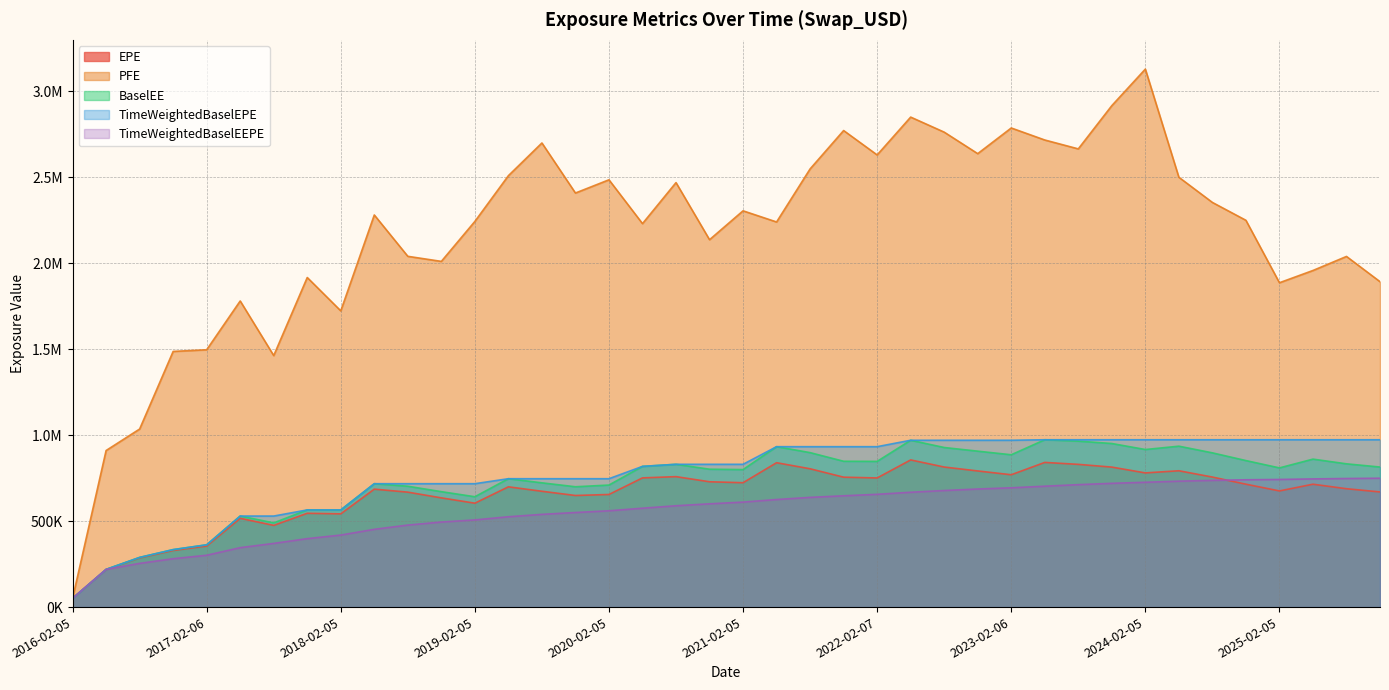

How many lines are shown in the chart?

5